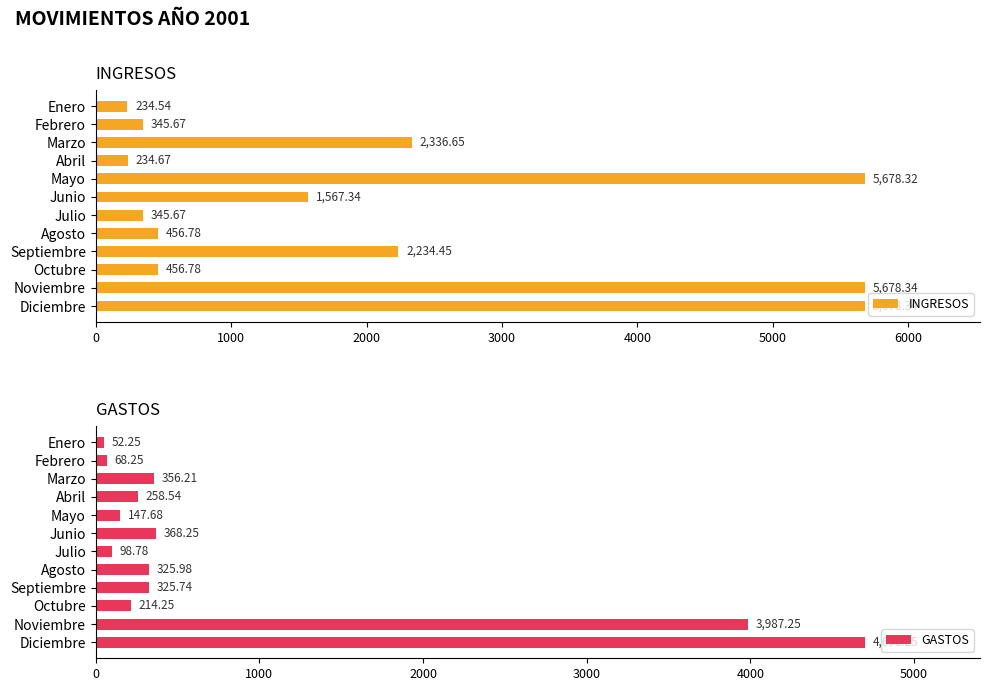

At which label is INGRESOS closest to 2956?

Marzo